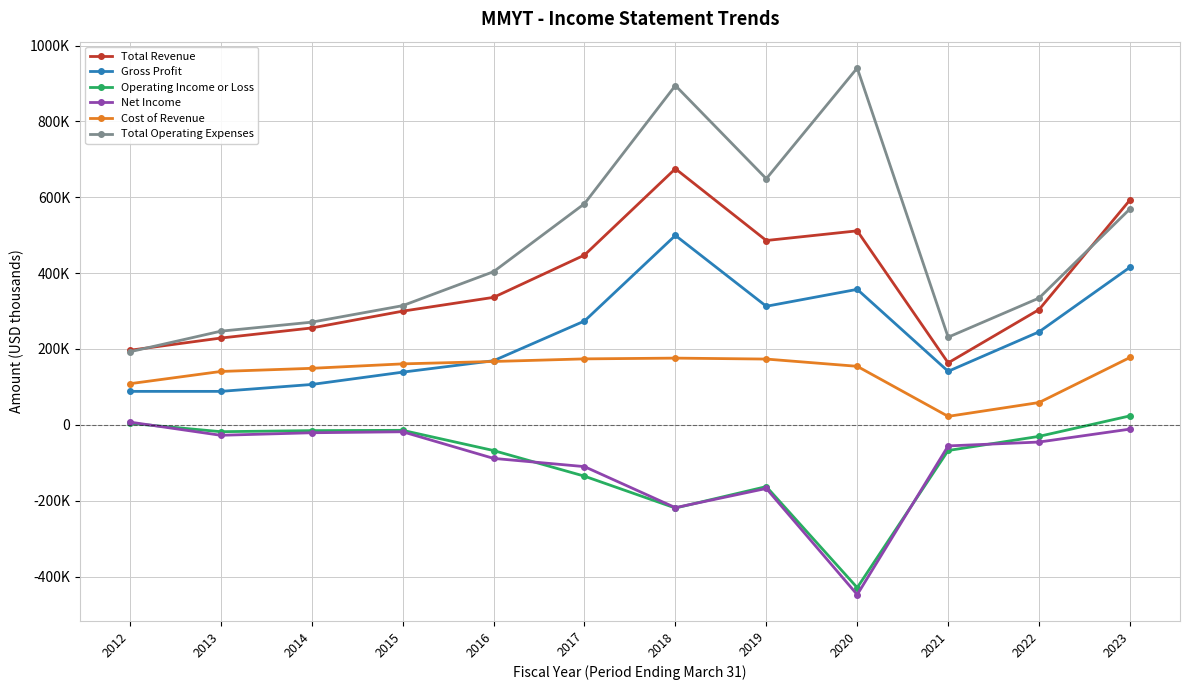

True or false: Operating Income or Loss and Total Operating Expenses cross at least once.

False